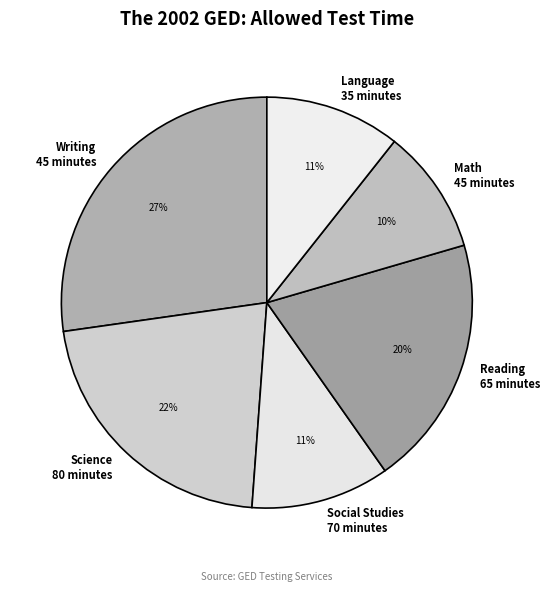

How many slices are in this pie chart?

6